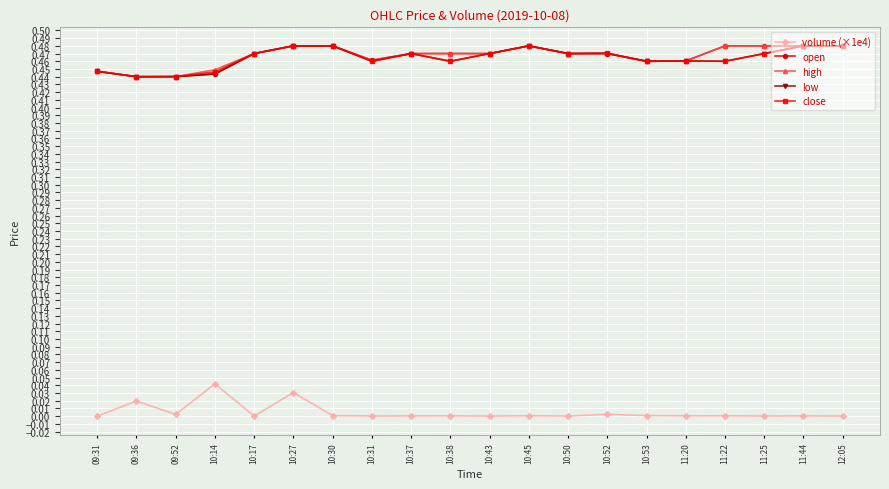

How many high values are between 0 and 1?

20